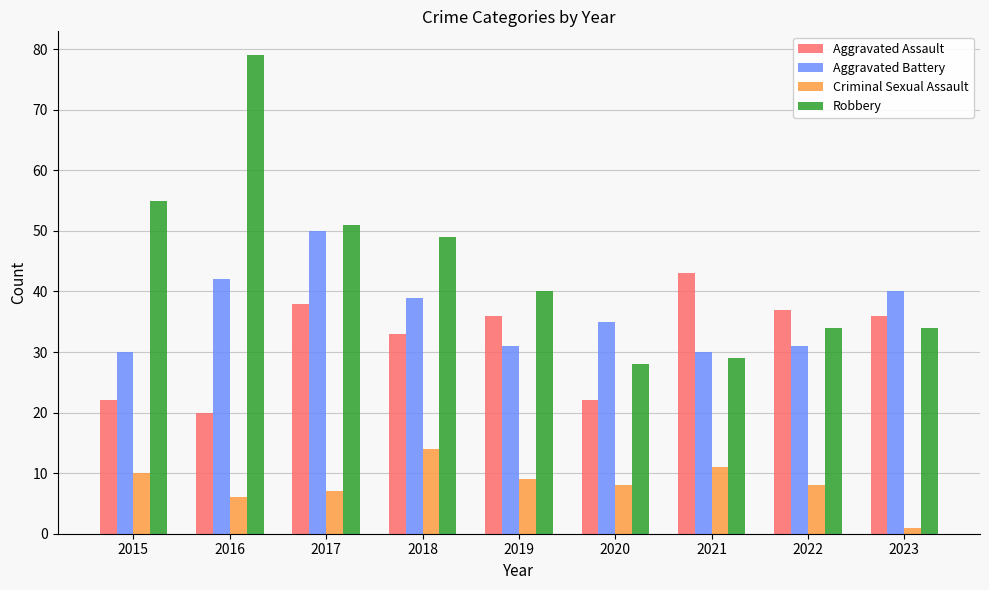

At 2023, list the series in order from smallest to largest.

Criminal Sexual Assault, Robbery, Aggravated Assault, Aggravated Battery